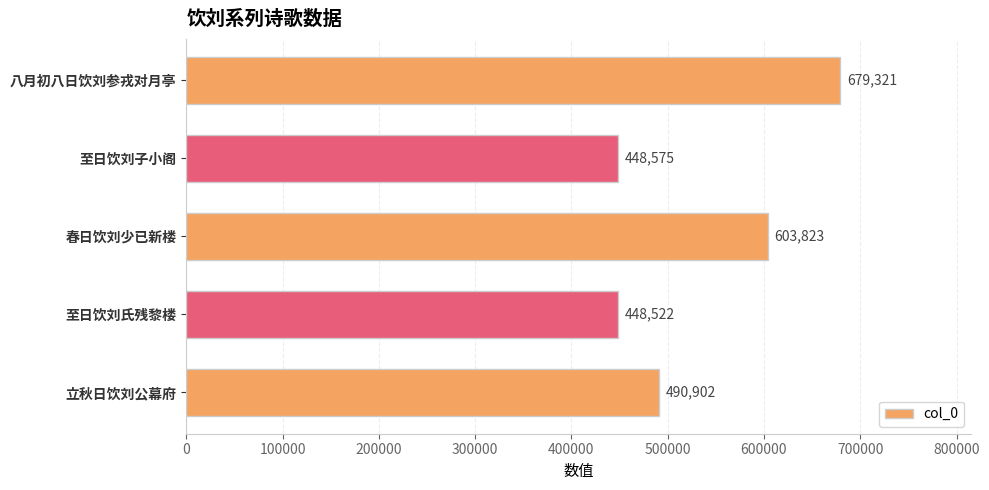

Is it true that the value at 至日饮刘子小阁 is 775730?

False